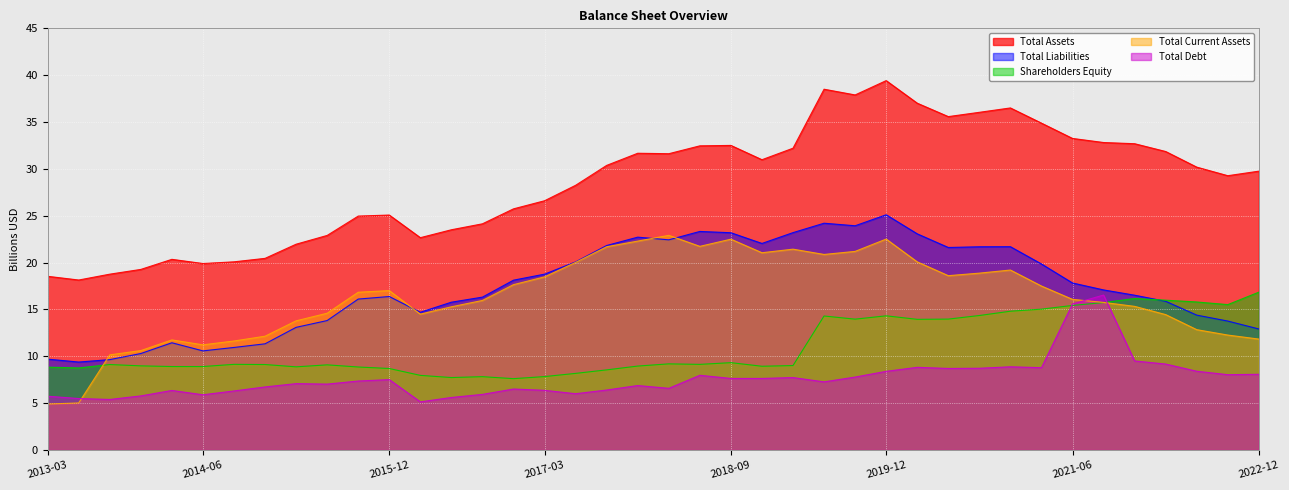

What is the spread (max minus min) of values at 2019-12?

31.0